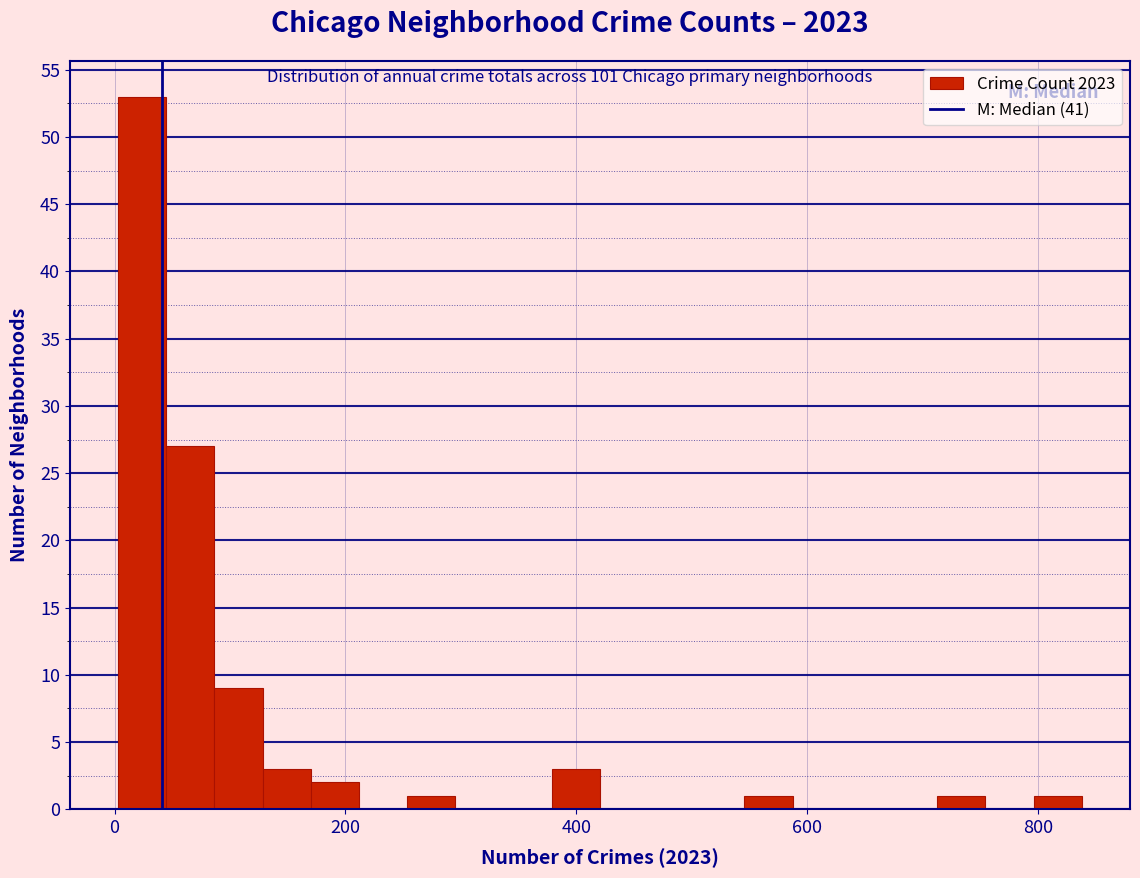

Around what value on the x-axis is the tallest bar? Give the approximate position of its centre, as read against the axis.

20